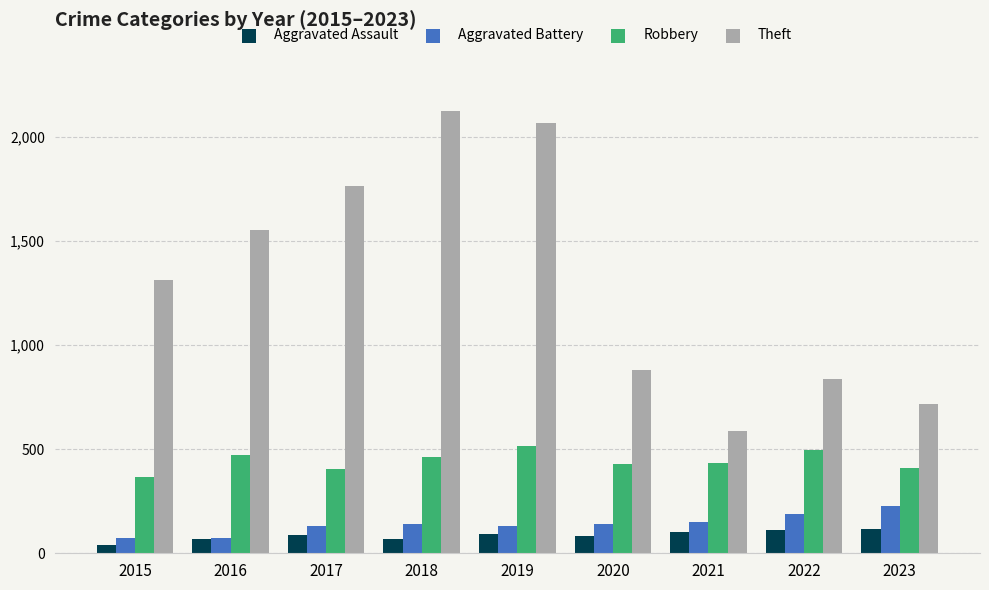

What is the greatest value displayed?

2127